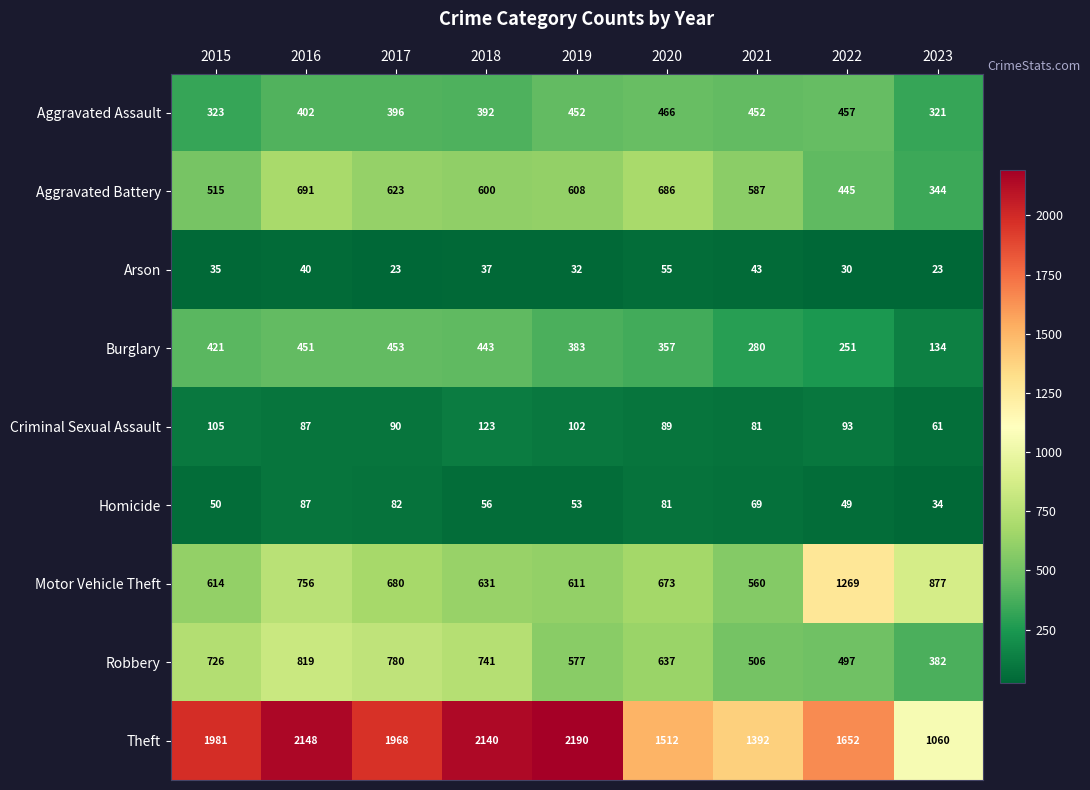

What is the difference between the maximum and minimum values in the Arson series?

32